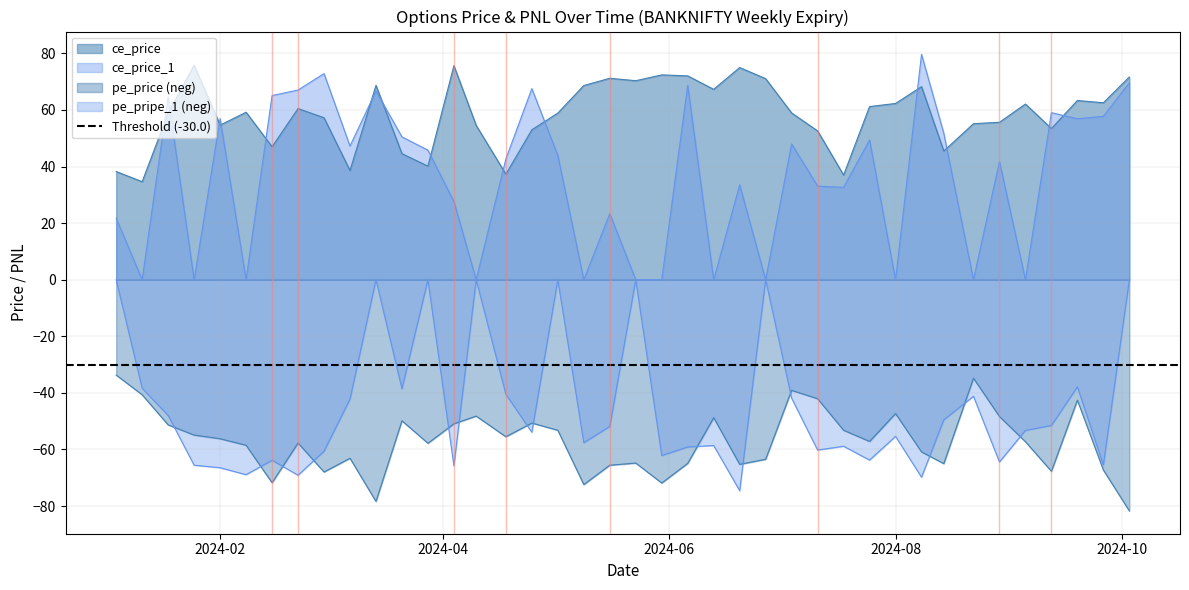

Reading right to left, what are all the values shown in this chart?

ce_price: 71.7	62.5	63.4	53.5	62.1	55.6	55.1	45.5	68.2	62.3	61.2	37.0	52.6	59.0	71.0	75.0	67.3	72.0	72.4	70.3	71.2	68.7	58.9	53.0	37.3	54.5	75.7	40.1	44.5	68.7	38.6	57.2	60.5	47.0	59.2	54.6	75.8	58.9	34.6	38.2
ce_price_1: 69.7	57.8	56.9	59.0	0.0	41.8	0.0	51.8	79.7	0.0	49.4	32.6	33.1	48.0	0.0	33.5	0.0	68.7	0.0	0.0	23.4	0.0	44.0	67.5	42.7	0.0	27.6	45.8	50.5	66.7	47.2	72.8	67.0	65.1	0.0	57.0	0.0	64.7	0.0	21.8
pe_price: -81.7	-67.2	-42.5	-67.7	-57.2	-48.4	-34.8	-65.0	-60.9	-47.3	-57.1	-53.2	-42.0	-39.1	-63.5	-65.2	-48.8	-64.9	-71.8	-64.8	-65.5	-72.4	-53.2	-50.6	-55.5	-48.2	-50.9	-57.8	-49.9	-78.3	-63.1	-68.0	-57.7	-71.8	-58.5	-56.2	-54.9	-51.3	-40.6	-33.7
pe_pripe_1: -0.0	-65.5	-37.9	-51.5	-53.2	-64.4	-41.2	-49.5	-69.8	-55.4	-63.8	-58.9	-60.2	-41.9	-0.0	-74.5	-58.6	-59.1	-62.1	-0.0	-51.9	-57.6	-0.0	-53.9	-40.5	-0.0	-65.8	-0.0	-38.5	-0.0	-42.2	-60.6	-69.1	-63.8	-68.9	-66.5	-65.5	-48.0	-38.4	-0.0